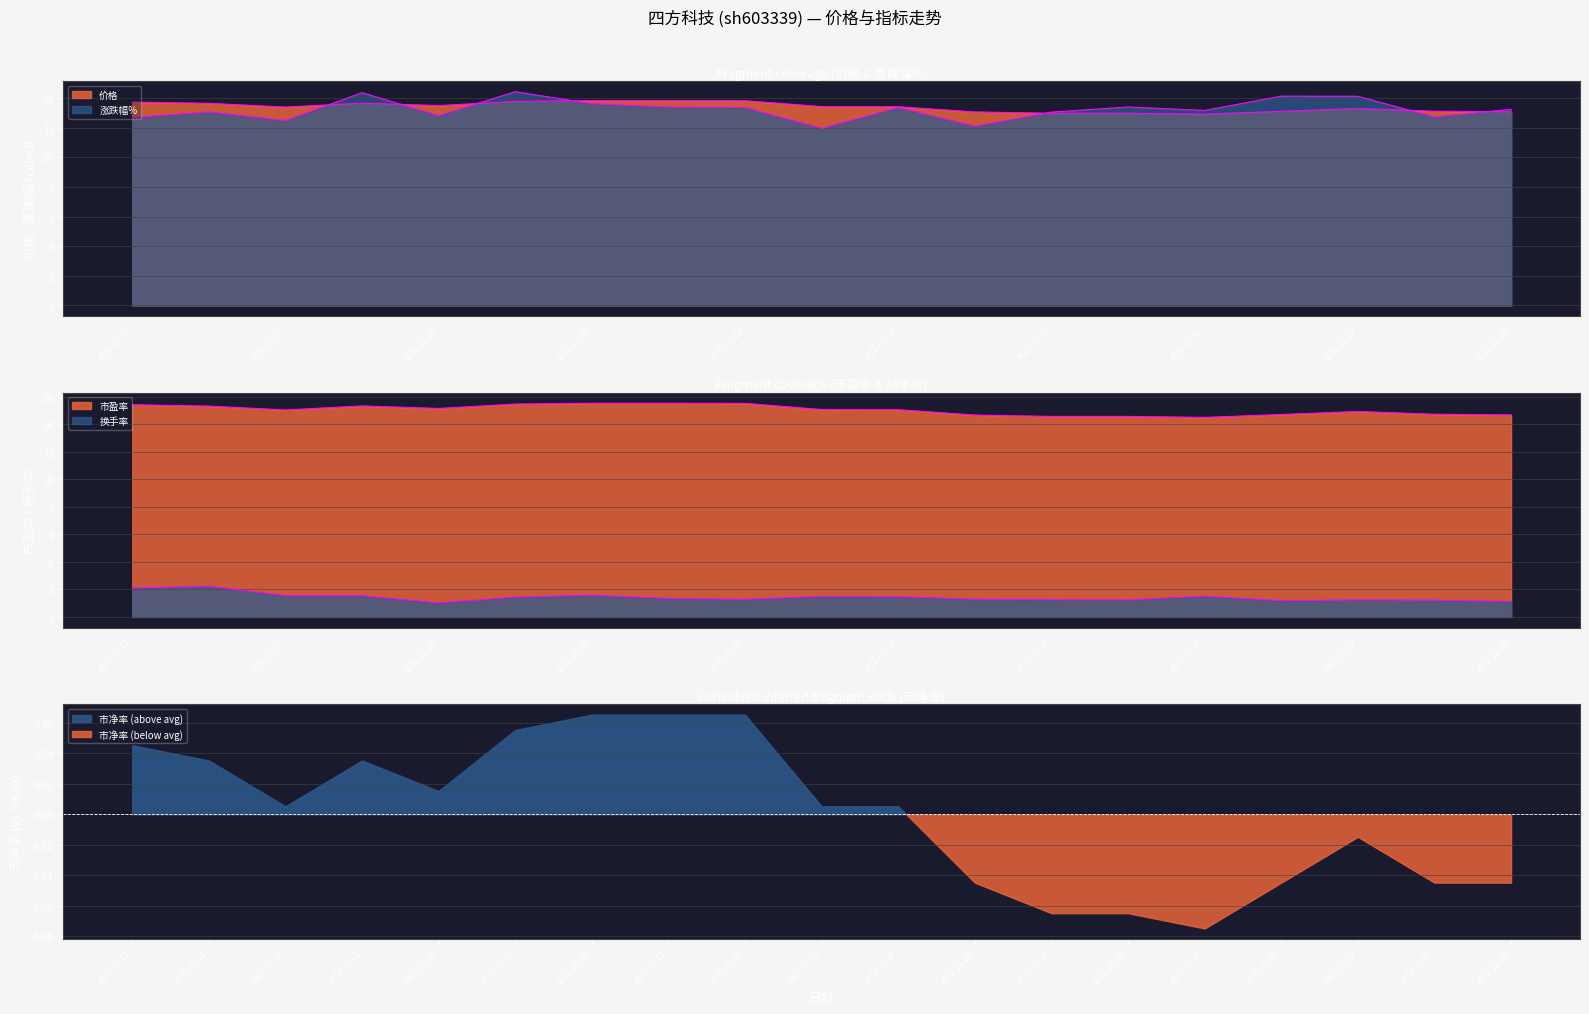

What position from the right is 2022-12-06?

1